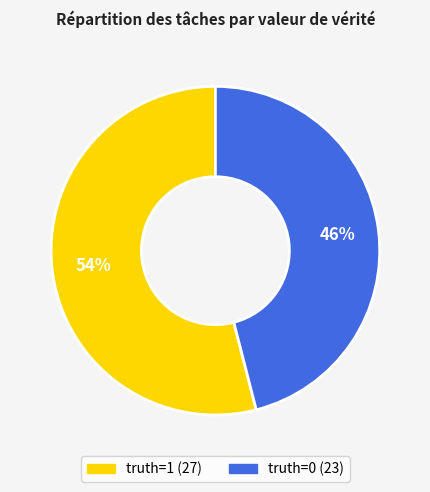

To the nearest percent, what percentage of the pie is truth=1?

54%